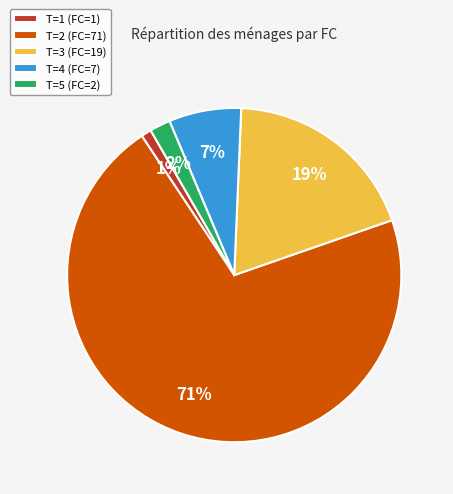

How many slices are in this pie chart?

5